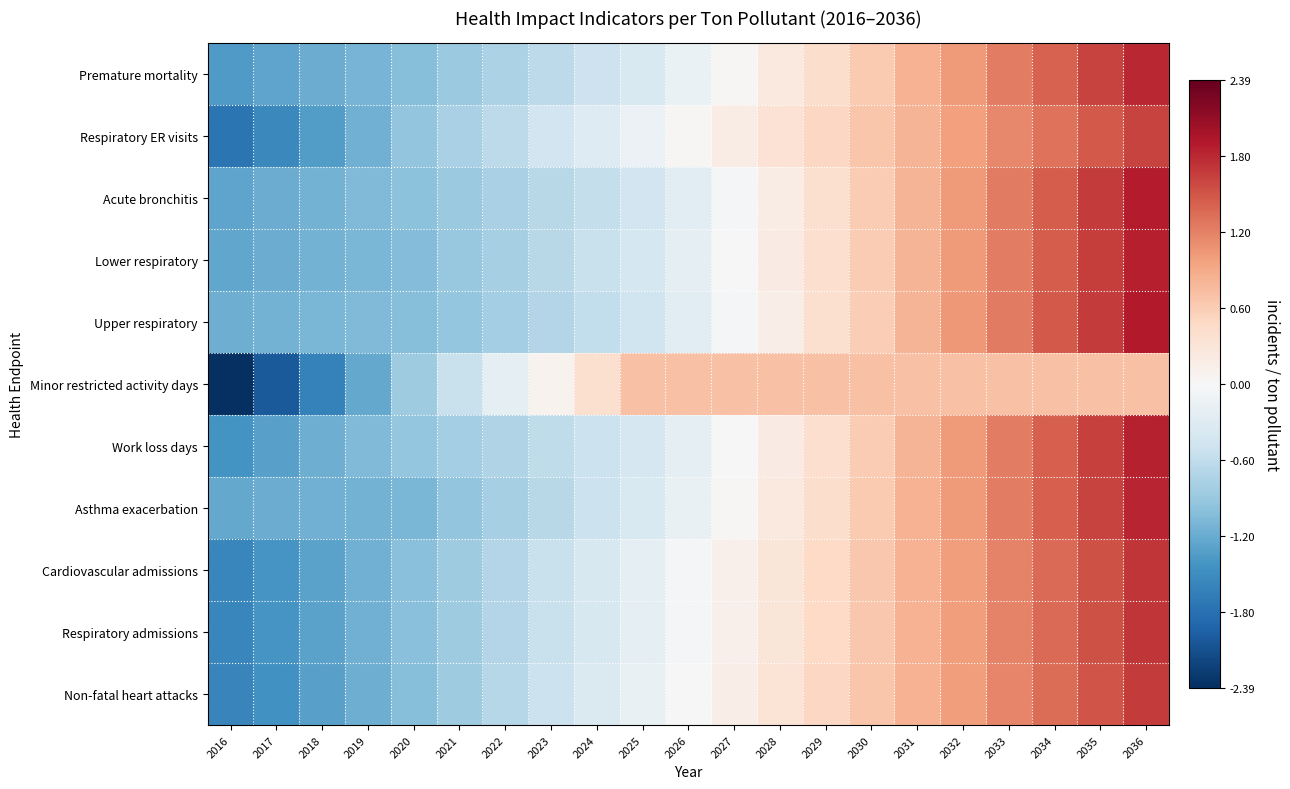

Reading left to right, extract all data points from this chart.

Premature mortality: 2016=-1.4	2017=-1.3	2018=-1.2	2019=-1.1	2020=-1.0	2021=-0.9	2022=-0.8	2023=-0.6	2024=-0.5	2025=-0.4	2026=-0.2	2027=0.0	2028=0.2	2029=0.4	2030=0.6	2031=0.8	2032=1.0	2033=1.2	2034=1.4	2035=1.6	2036=1.8
Respiratory ER visits: 2016=-1.7	2017=-1.5	2018=-1.3	2019=-1.1	2020=-0.9	2021=-0.8	2022=-0.6	2023=-0.5	2024=-0.3	2025=-0.1	2026=0.0	2027=0.2	2028=0.3	2029=0.5	2030=0.7	2031=0.8	2032=1.0	2033=1.1	2034=1.3	2035=1.5	2036=1.6
Acute bronchitis: 2016=-1.3	2017=-1.2	2018=-1.1	2019=-1.1	2020=-1.0	2021=-0.9	2022=-0.8	2023=-0.7	2024=-0.6	2025=-0.5	2026=-0.2	2027=-0.0	2028=0.2	2029=0.4	2030=0.6	2031=0.8	2032=1.0	2033=1.2	2034=1.5	2035=1.7	2036=1.9
Lower respiratory: 2016=-1.2	2017=-1.2	2018=-1.1	2019=-1.1	2020=-1.0	2021=-0.9	2022=-0.8	2023=-0.7	2024=-0.5	2025=-0.4	2026=-0.2	2027=-0.0	2028=0.2	2029=0.4	2030=0.6	2031=0.8	2032=1.0	2033=1.2	2034=1.4	2035=1.6	2036=1.9
Upper respiratory: 2016=-1.2	2017=-1.1	2018=-1.1	2019=-1.1	2020=-1.0	2021=-0.9	2022=-0.8	2023=-0.7	2024=-0.6	2025=-0.5	2026=-0.3	2027=-0.1	2028=0.2	2029=0.4	2030=0.6	2031=0.8	2032=1.0	2033=1.2	2034=1.5	2035=1.7	2036=1.9
Minor restricted activity days: 2016=-2.4	2017=-2.0	2018=-1.6	2019=-1.2	2020=-0.8	2021=-0.5	2022=-0.2	2023=0.1	2024=0.4	2025=0.7	2026=0.7	2027=0.7	2028=0.7	2029=0.7	2030=0.7	2031=0.7	2032=0.7	2033=0.7	2034=0.7	2035=0.7	2036=0.7
Work loss days: 2016=-1.4	2017=-1.3	2018=-1.2	2019=-1.0	2020=-0.9	2021=-0.8	2022=-0.7	2023=-0.6	2024=-0.5	2025=-0.4	2026=-0.2	2027=-0.0	2028=0.2	2029=0.4	2030=0.6	2031=0.8	2032=1.0	2033=1.2	2034=1.4	2035=1.6	2036=1.8
Asthma exacerbation: 2016=-1.2	2017=-1.2	2018=-1.2	2019=-1.1	2020=-1.1	2021=-0.9	2022=-0.8	2023=-0.7	2024=-0.5	2025=-0.4	2026=-0.2	2027=0.0	2028=0.2	2029=0.4	2030=0.6	2031=0.8	2032=1.0	2033=1.2	2034=1.4	2035=1.6	2036=1.8
Cardiovascular admissions: 2016=-1.6	2017=-1.4	2018=-1.3	2019=-1.1	2020=-1.0	2021=-0.8	2022=-0.7	2023=-0.5	2024=-0.4	2025=-0.2	2026=-0.1	2027=0.1	2028=0.3	2029=0.5	2030=0.7	2031=0.8	2032=1.0	2033=1.2	2034=1.4	2035=1.5	2036=1.7
Respiratory admissions: 2016=-1.6	2017=-1.4	2018=-1.3	2019=-1.1	2020=-1.0	2021=-0.8	2022=-0.7	2023=-0.5	2024=-0.4	2025=-0.2	2026=-0.1	2027=0.1	2028=0.3	2029=0.5	2030=0.7	2031=0.8	2032=1.0	2033=1.2	2034=1.4	2035=1.5	2036=1.7
Non-fatal heart attacks: 2016=-1.6	2017=-1.4	2018=-1.3	2019=-1.2	2020=-1.0	2021=-0.9	2022=-0.7	2023=-0.5	2024=-0.4	2025=-0.2	2026=-0.0	2027=0.2	2028=0.3	2029=0.5	2030=0.7	2031=0.8	2032=1.0	2033=1.2	2034=1.3	2035=1.5	2036=1.7